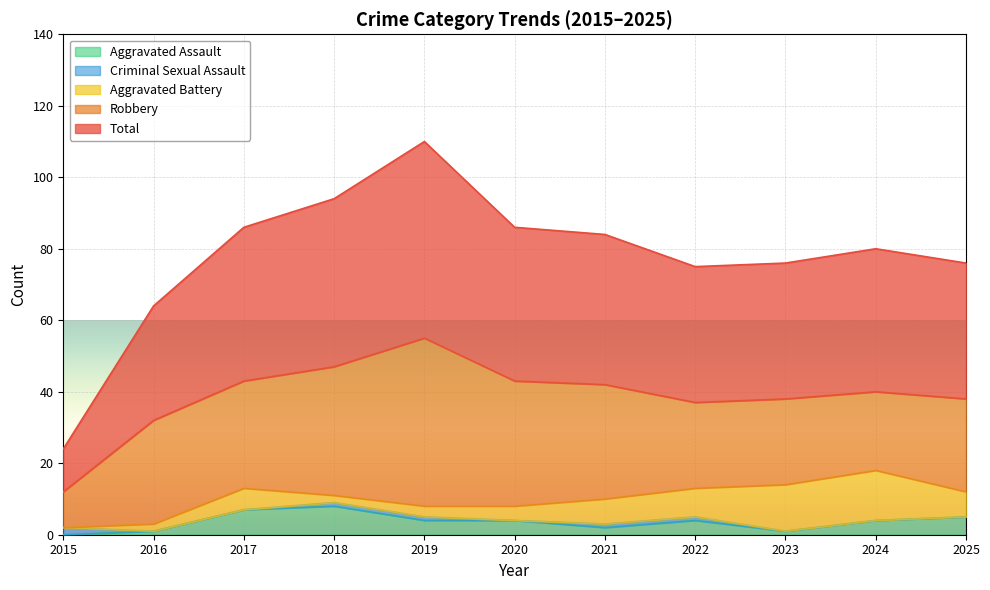

How many values in the Criminal Sexual Assault series exceed 0?

5